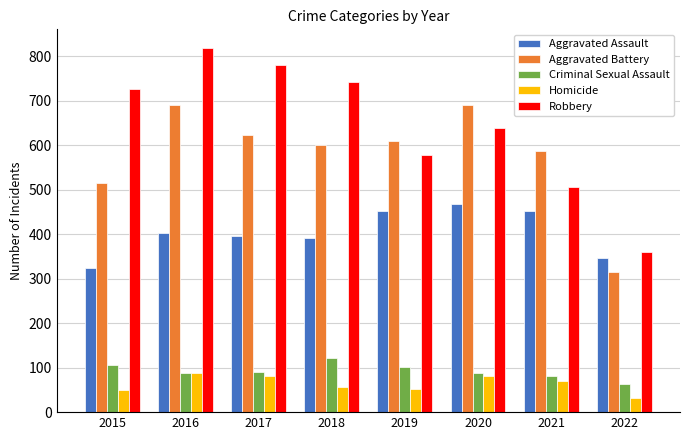

What is the value of the Aggravated Assault bar at the 2nd from the left?

402